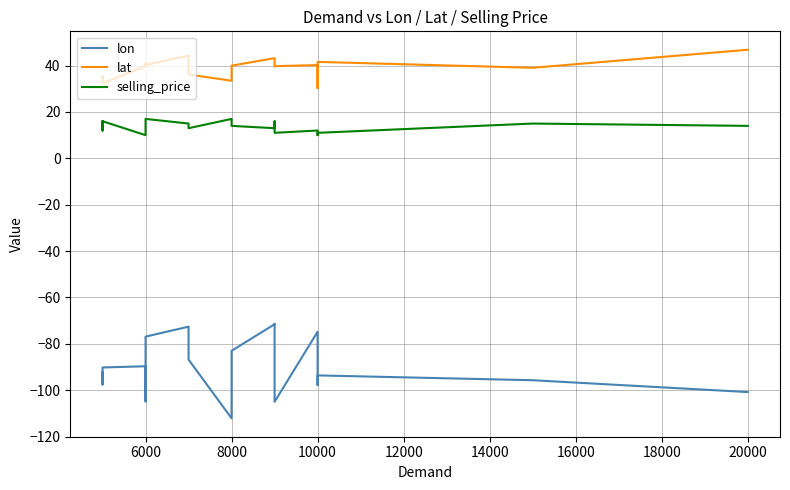

Reading left to right, what are all the values shown in this chart?

lon: -92.3	-97.5	-90.2	-89.7	-104.8	-76.9	-72.6	-75.5	-86.8	-112.1	-83.0	-71.5	-71.4	-86.2	-105.0	-74.8	-97.7	-93.6	-95.7	-100.8
lat: 34.7	35.5	32.3	39.8	41.1	40.3	44.3	39.2	36.2	33.4	40.0	43.2	41.8	39.8	39.7	40.2	30.3	41.6	39.0	46.8
selling_price: 16.0	12.0	16.0	10.0	11.0	17.0	15.0	13.0	13.0	17.0	14.0	13.0	13.0	16.0	11.0	12.0	10.0	11.0	15.0	14.0